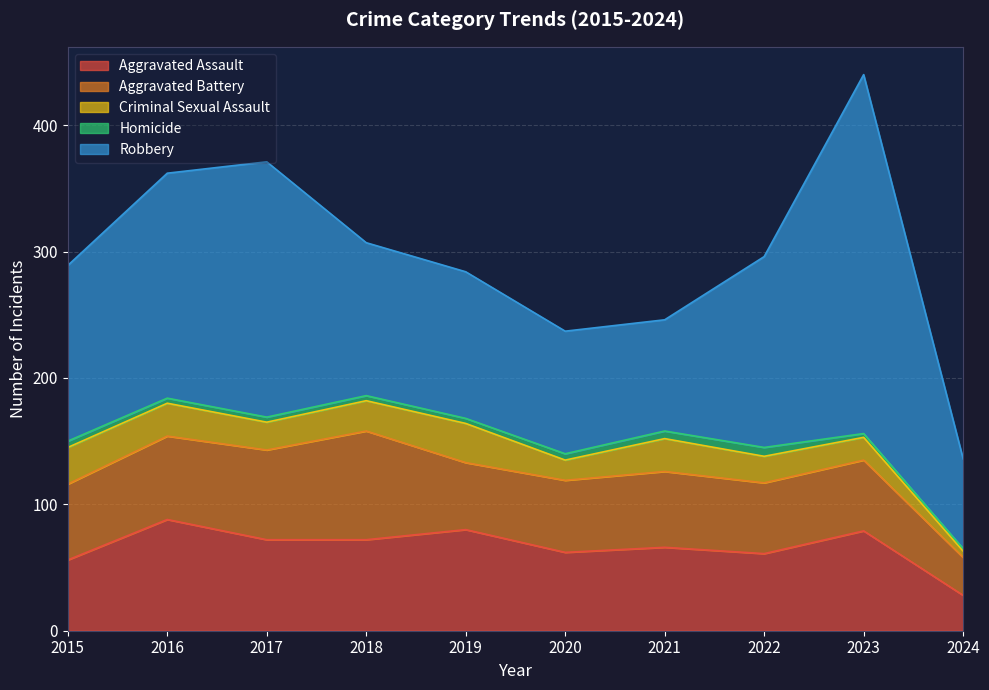

At which category is the sum across all series the highest?

2023